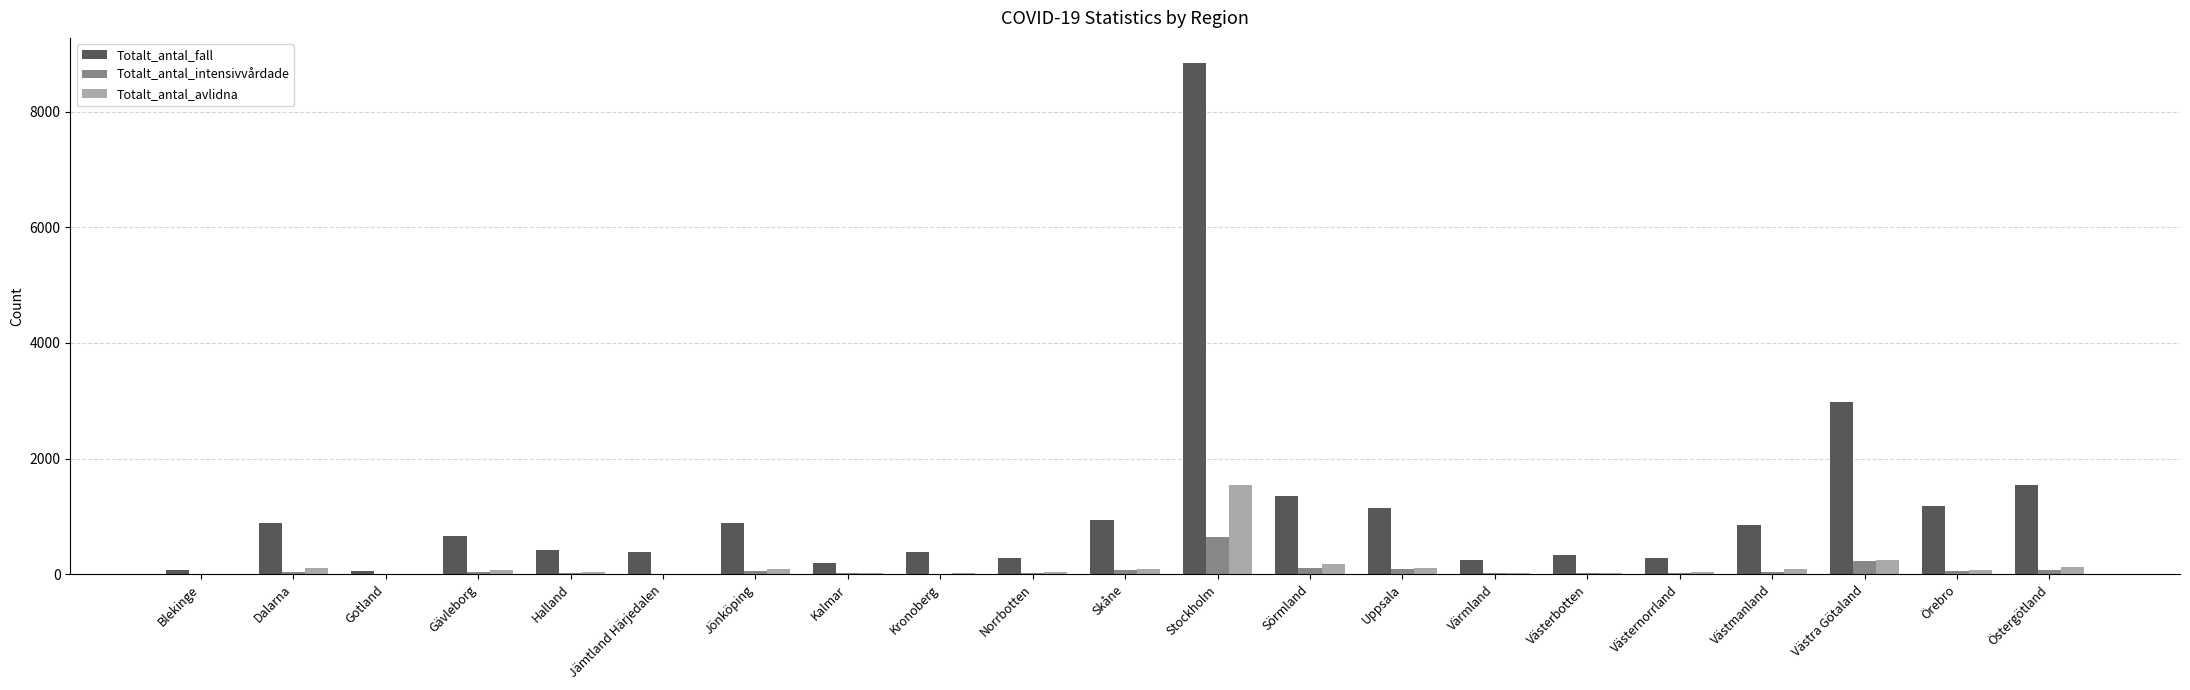

Is it true that Totalt_antal_fall equals 240 at Värmland?

True